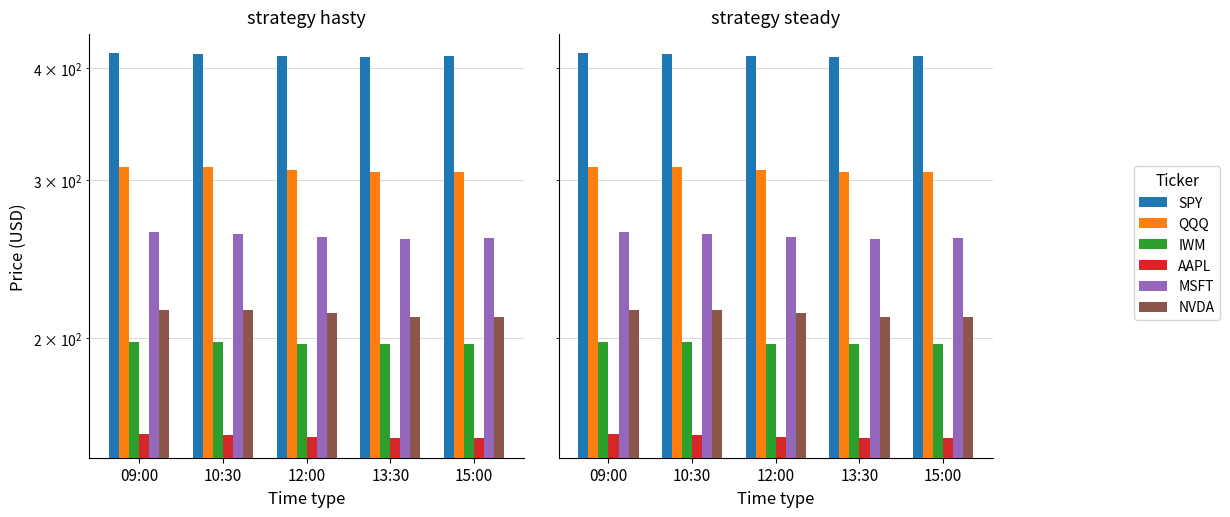

What is the greatest value displayed?

415.1